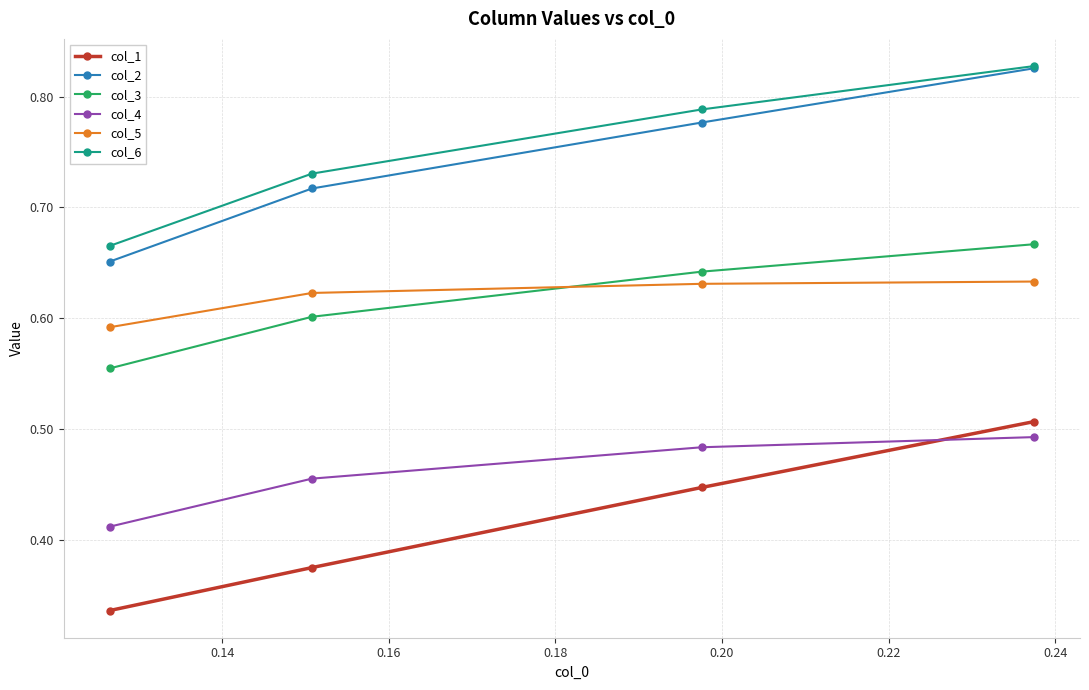

True or false: col_3 and col_6 cross at least once.

False